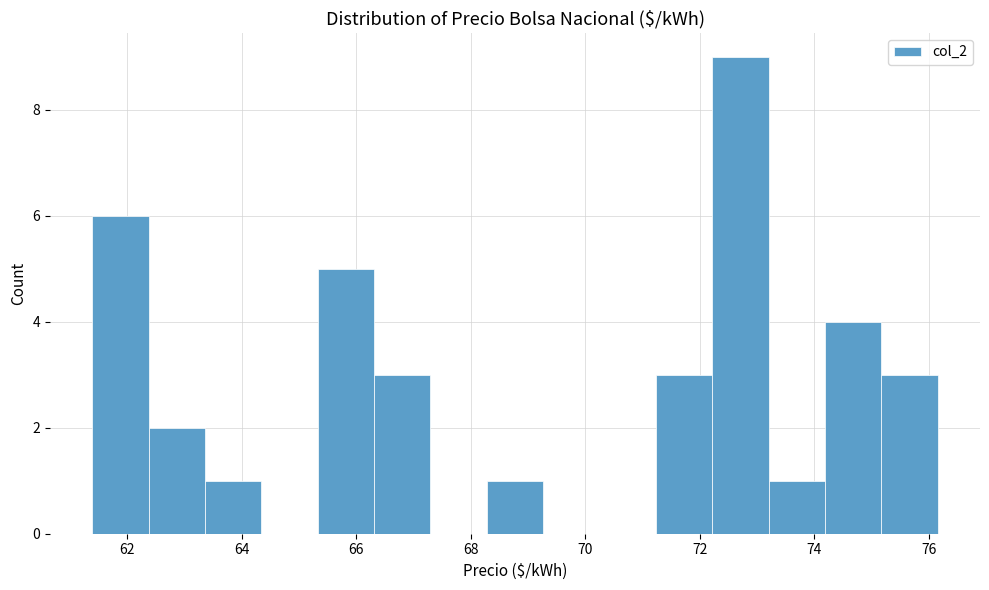

Over which range of the x-axis is the bar tallest?

72.2 to 73.2